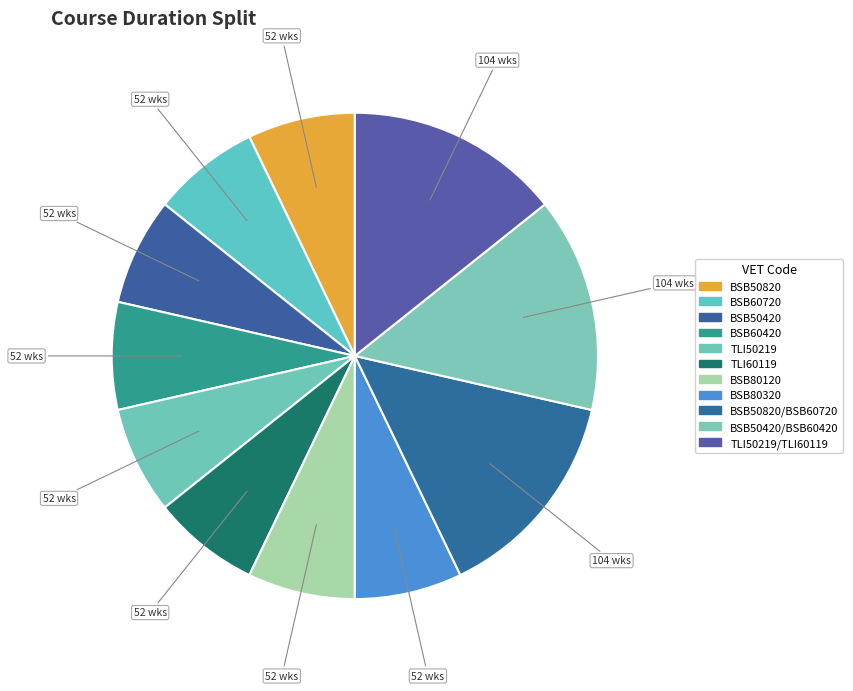

How many segments does this pie chart have?

11